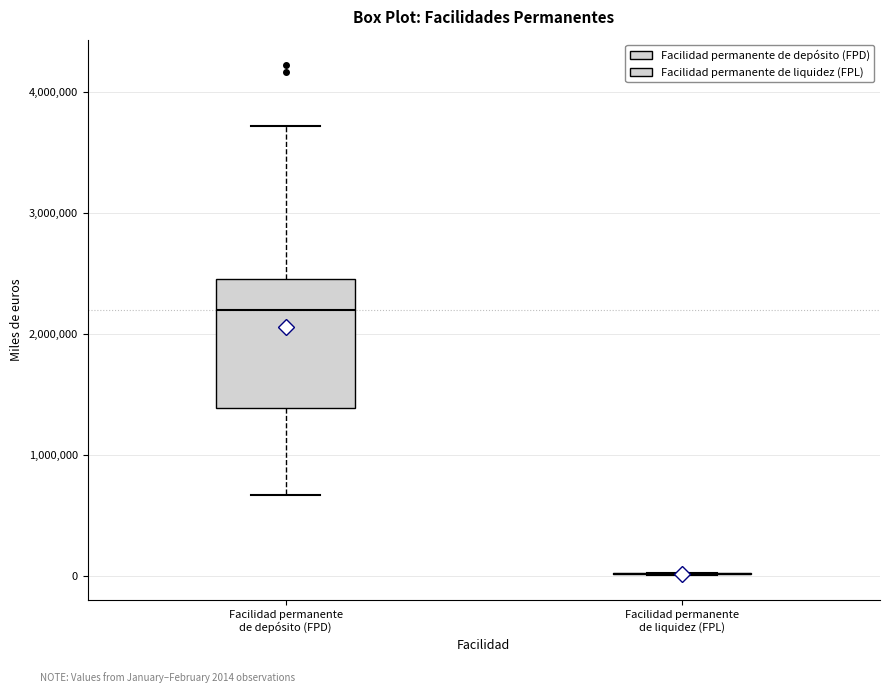

Comparing the boxes themselves (not the whiskers), which one is the tallest?

Facilidad permanente de depósito (FPD)